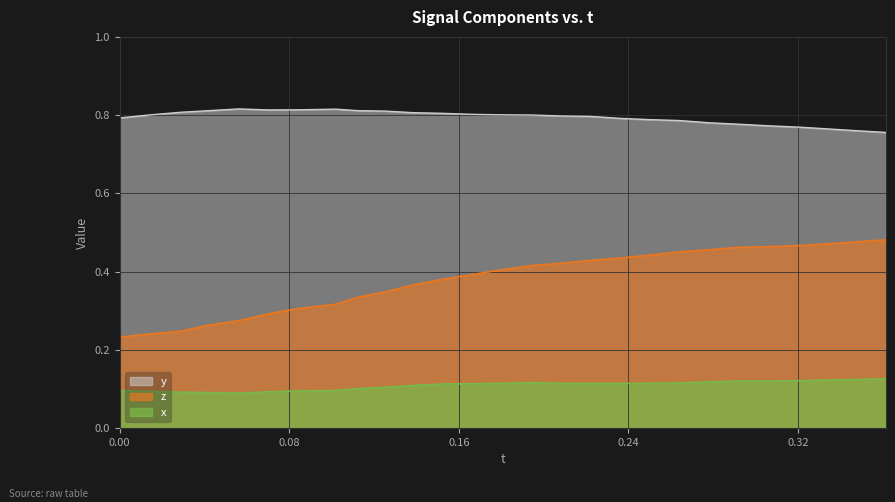

Rank the categories by y value from highest to lowest.

0.05632019, 0.1018753, 0.08398819, 0.06998825, 0.1123123, 0.04188538, 0.1254959, 0.028862, 0.1383934, 0.1524506, 0.1665115, 0.1799202, 0.014431, 0.1947517, 0.2082138, 0.2223167, 0.0, 0.2361679, 0.2502899, 0.2641525, 0.2778511, 0.2921219, 0.3057327, 0.3208694, 0.3336105, 0.3471985, 0.3614349